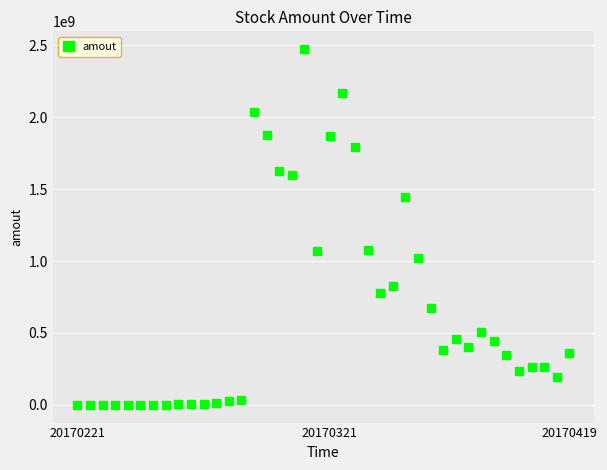

What is the range of Y values (max minus min)?

2473262609